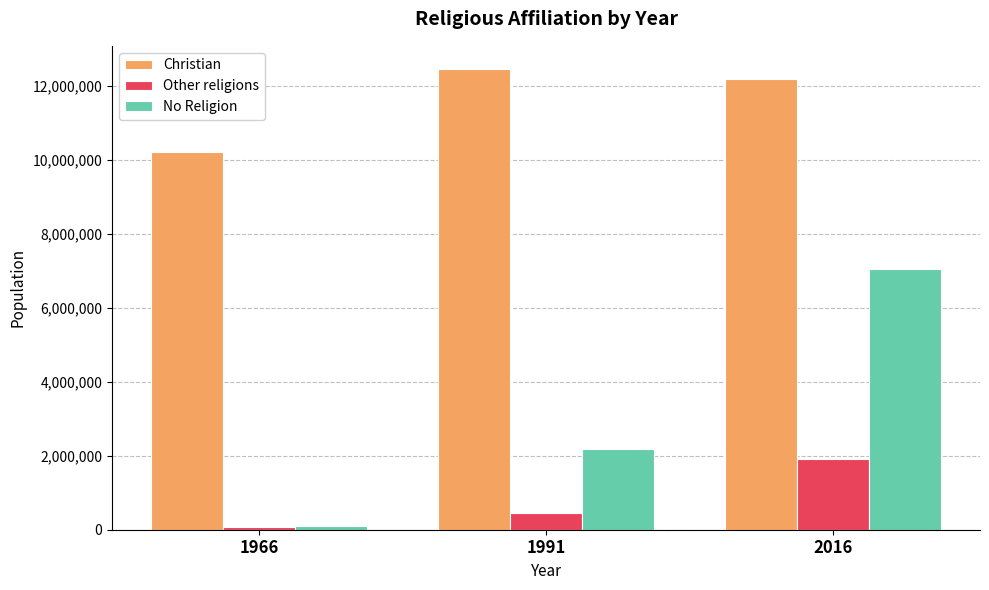

The No Religion series shows 1440591 at 1991. True or false?

False